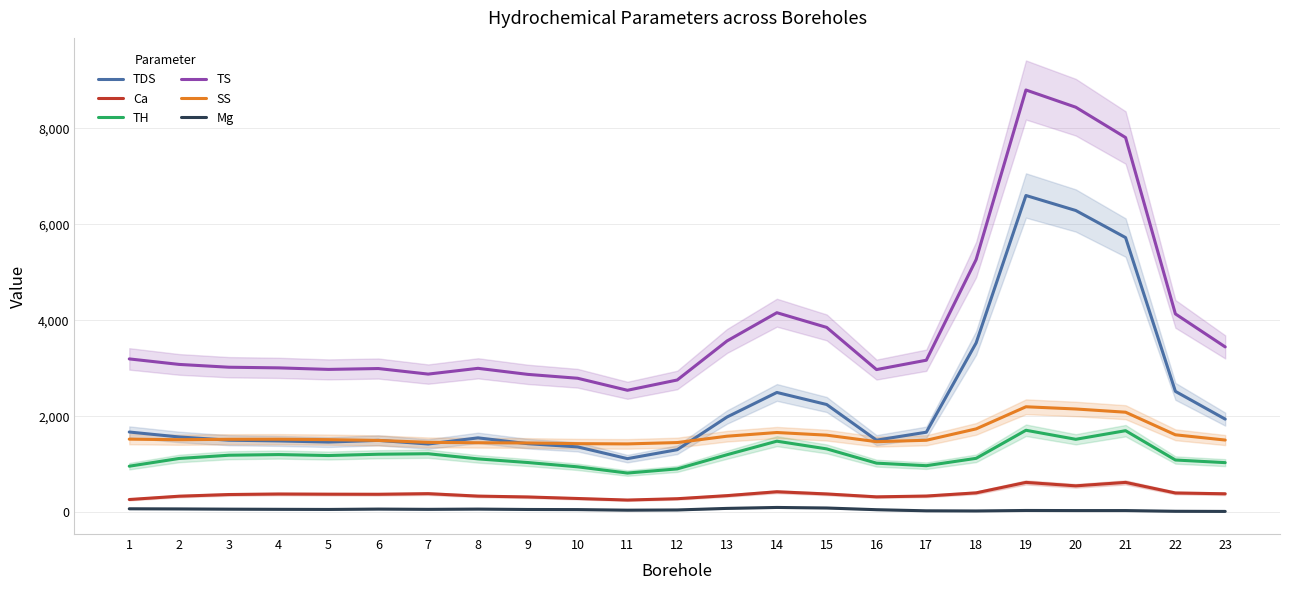

List the labels in order of TS value, smallest first.

11, 12, 10, 9, 7, 16, 5, 6, 8, 4, 3, 2, 17, 1, 23, 13, 15, 22, 14, 18, 21, 20, 19